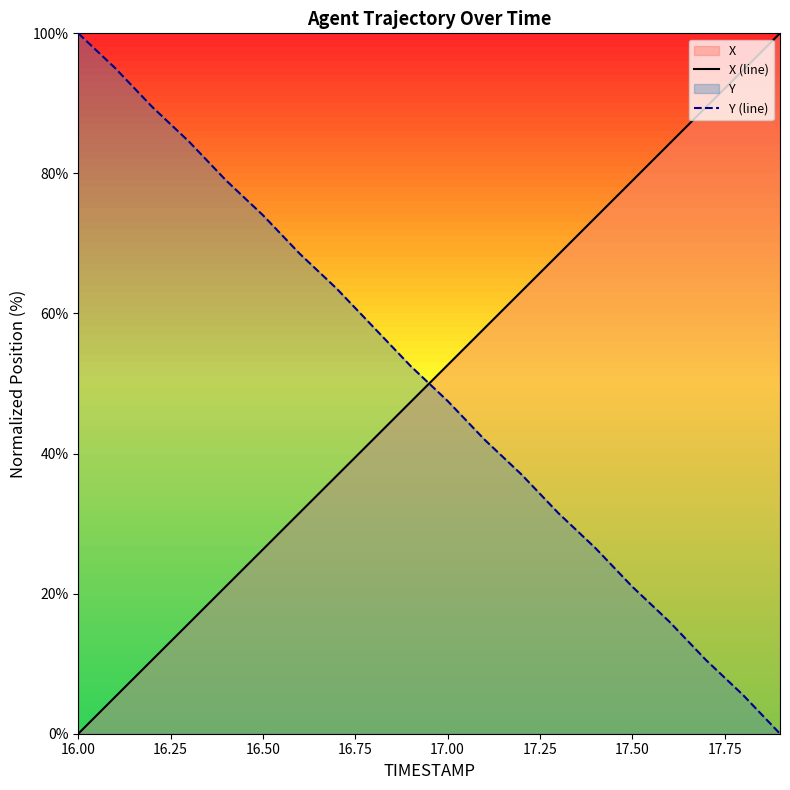

Where does the X (line) series first go above 52?

17.00